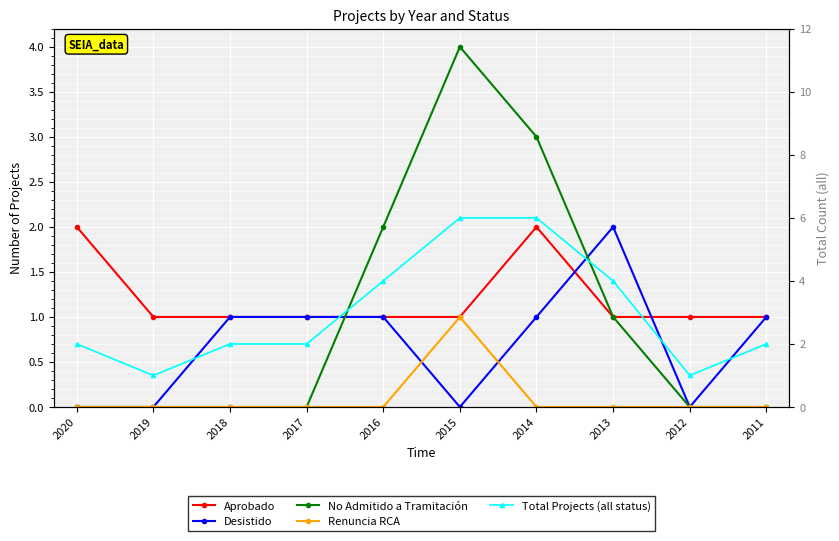

True or false: Total Projects (all status) has a value of 6 at 2015.

True